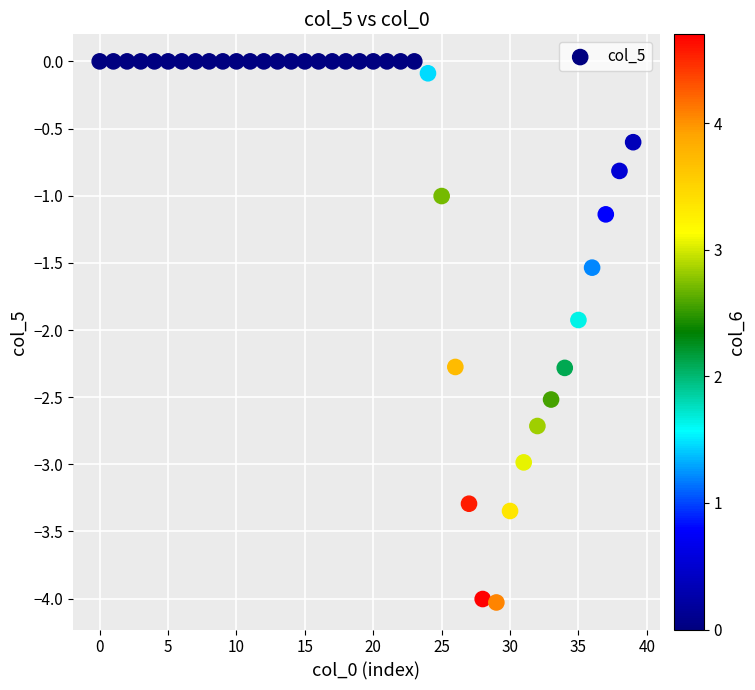

What is the range of Y values (max minus min)?

4.0